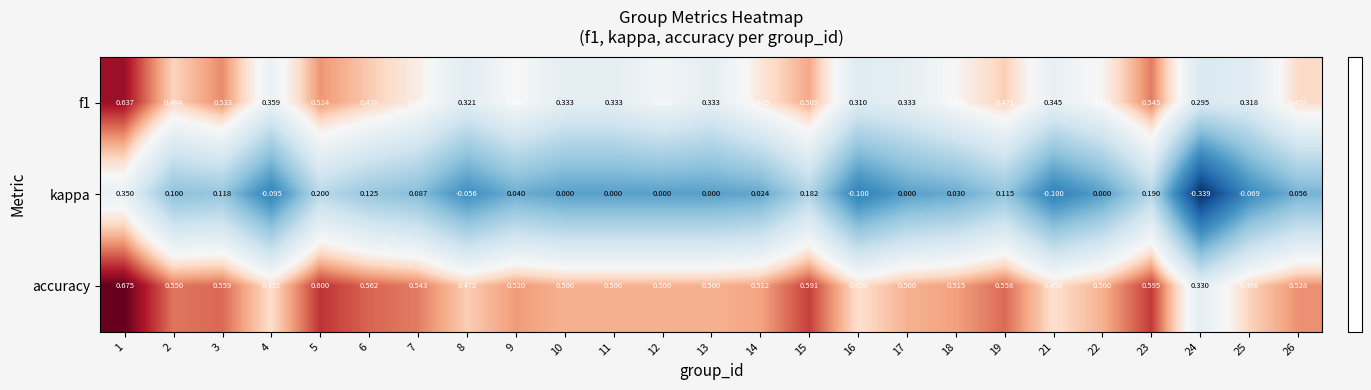

Between 15 and 16, which series saw the biggest shift?

kappa